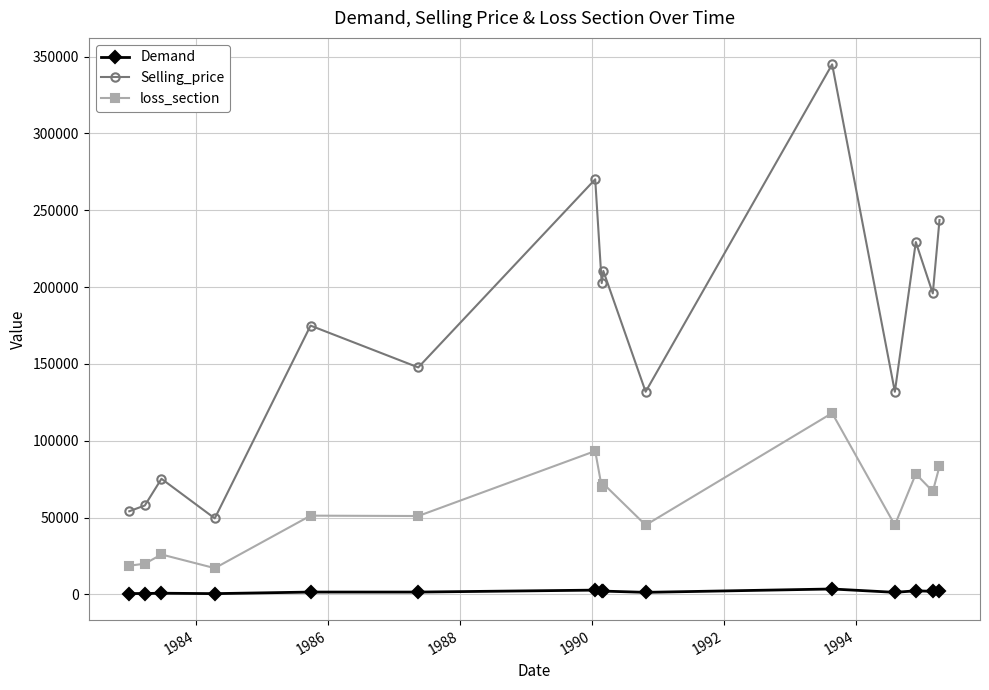

Does the chart display data point markers on the line(s)?

Yes